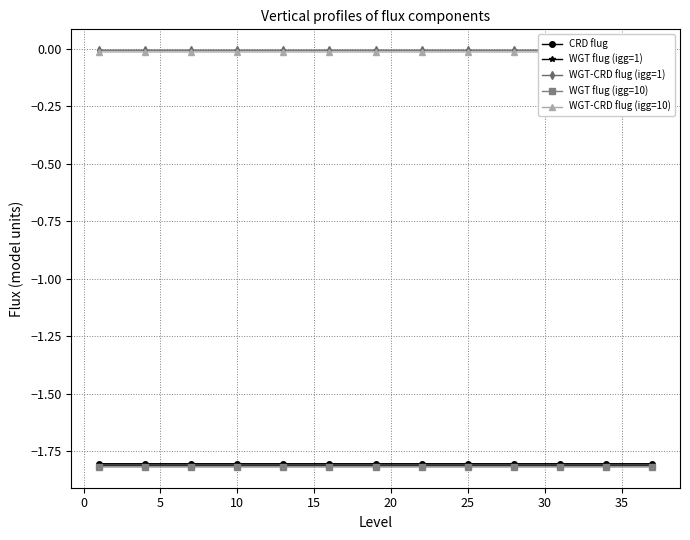

Which series has the largest range (max minus min)?

CRD flug